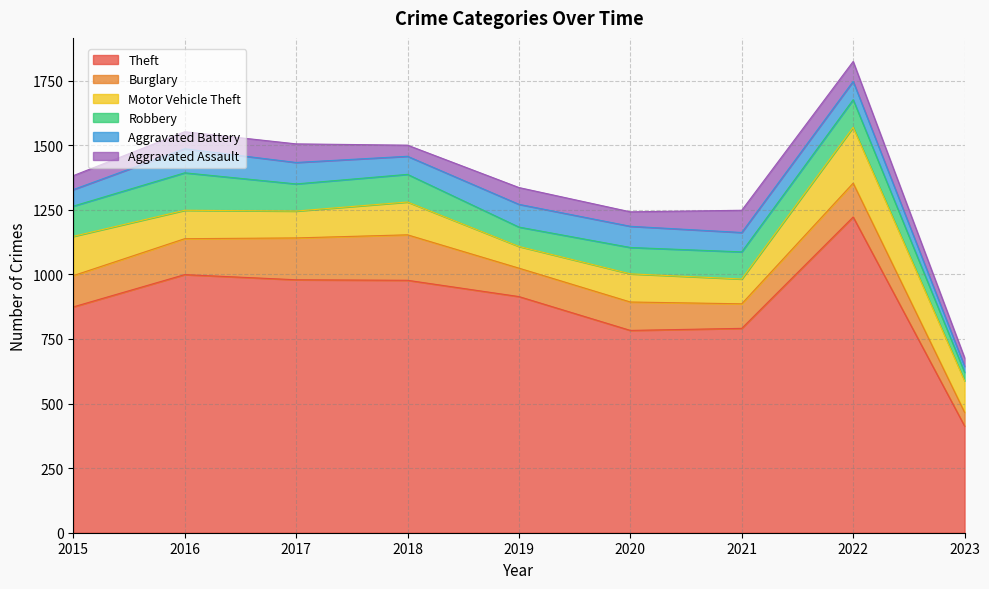

Which label corresponds to the largest value in the chart?

2022